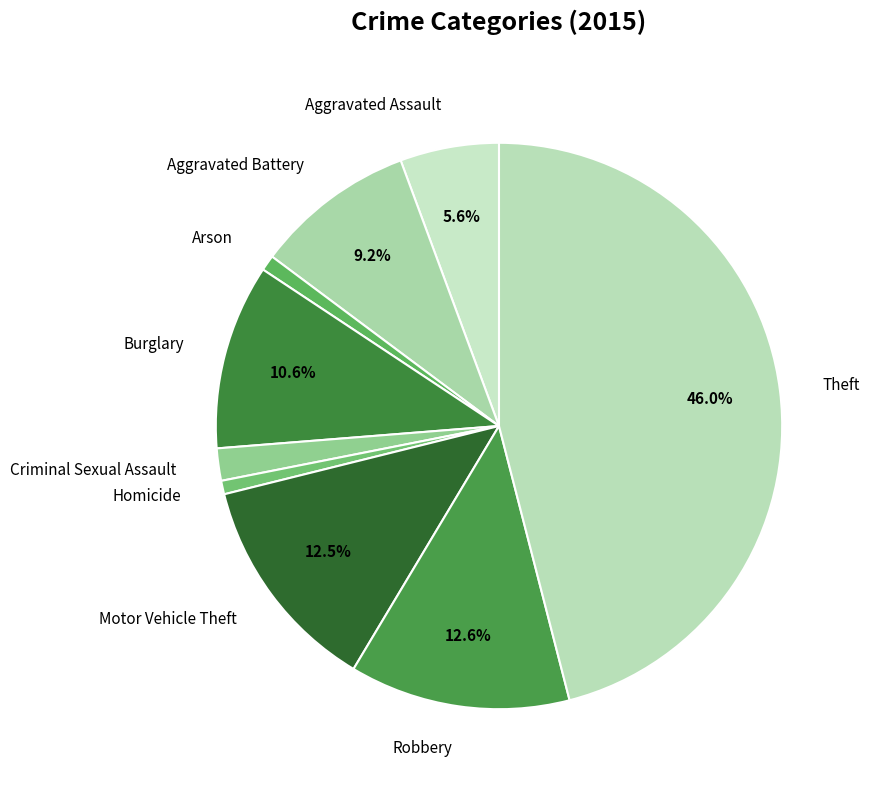

How many segments does this pie chart have?

9